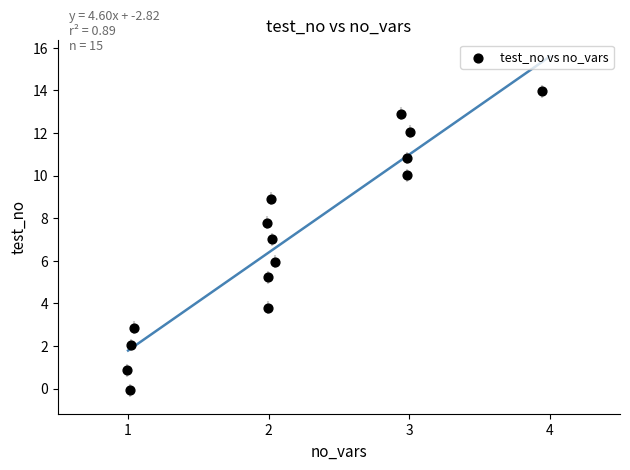

What is the range of X values (max minus min)?

3.0